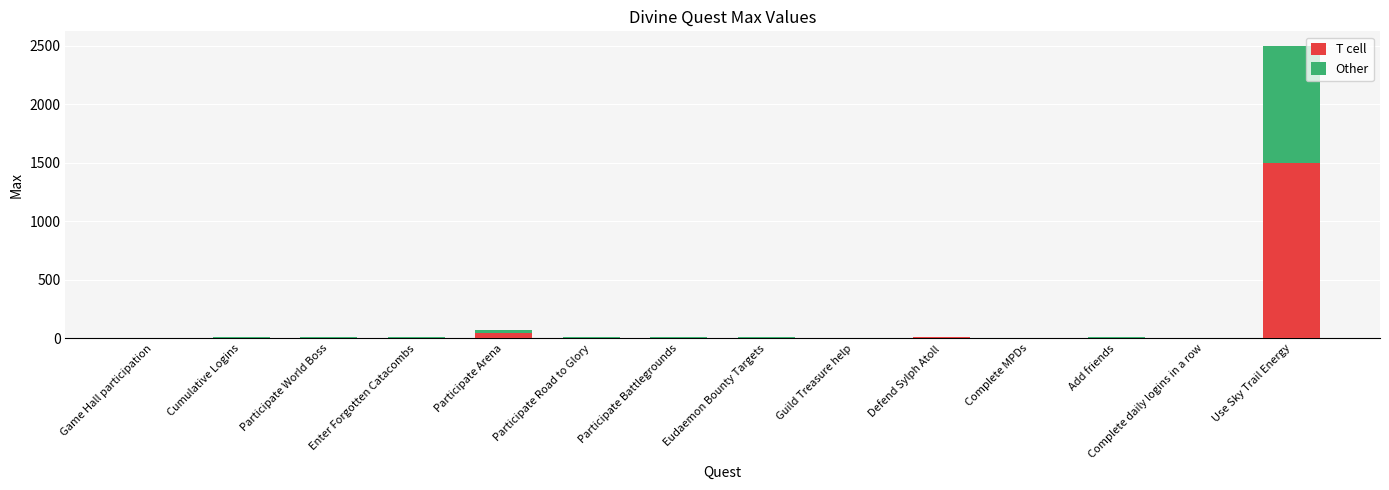

True or false: T cell has a value of 4 at Complete MPDs.

True